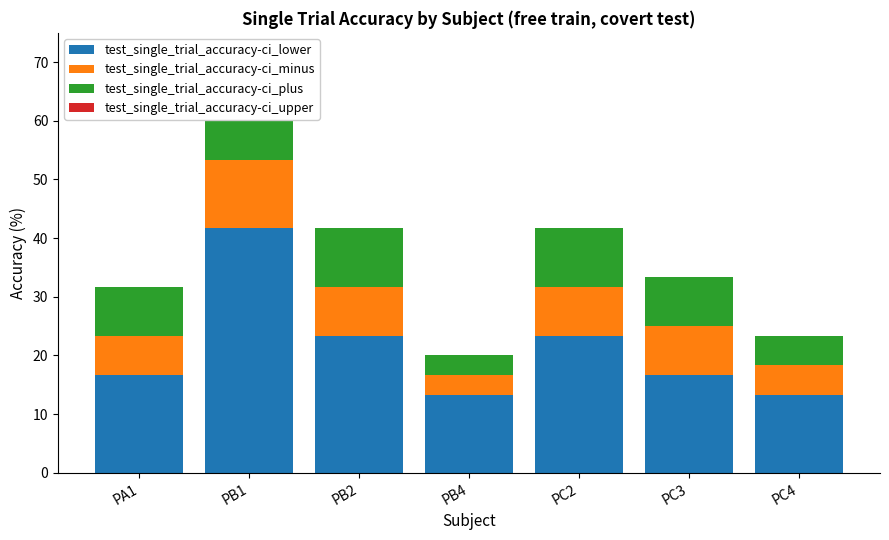

At which label does test_single_trial_accuracy-ci_plus reach its peak?

PB1